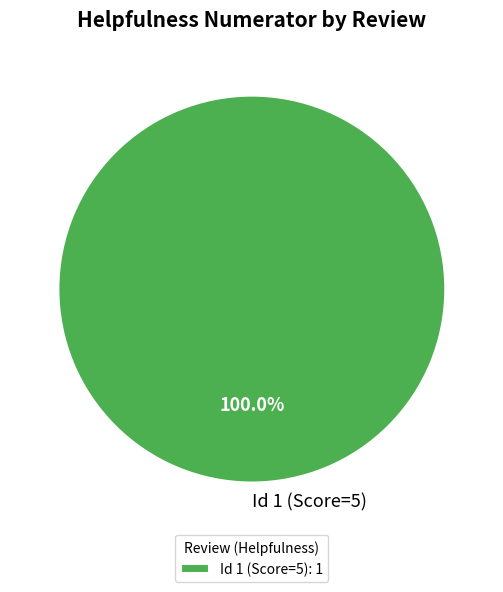

Is there any slice that represents more than half of the pie?

Yes